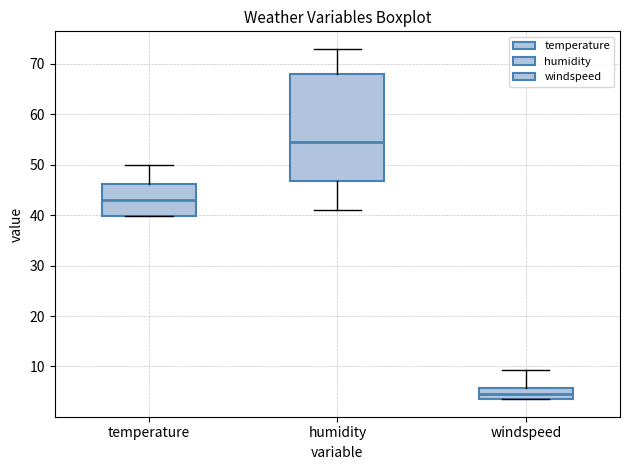

Which box has the highest median line?

humidity